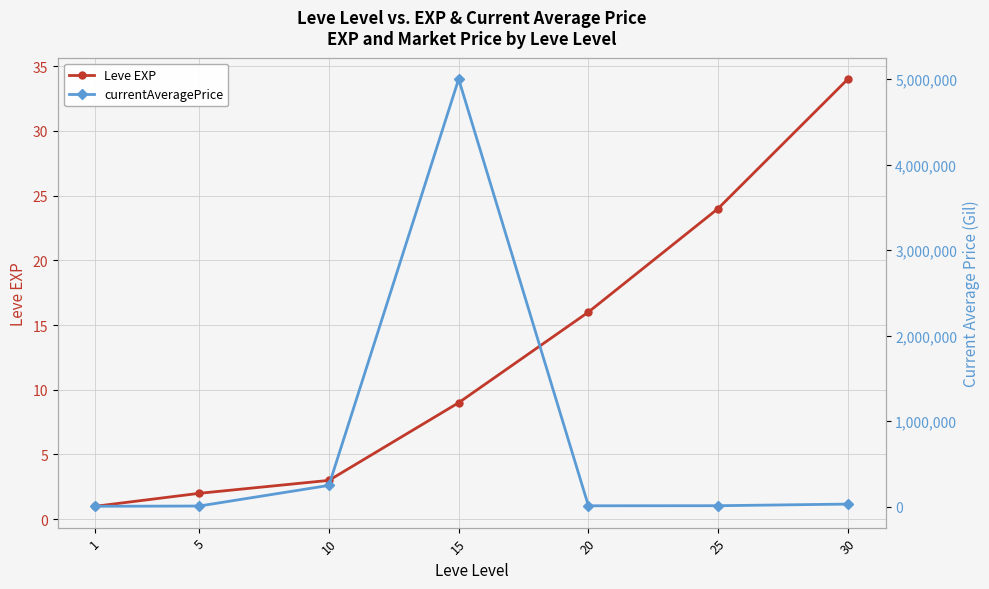

What is the difference between the maximum and minimum values in the currentAveragePrice series?

4999193